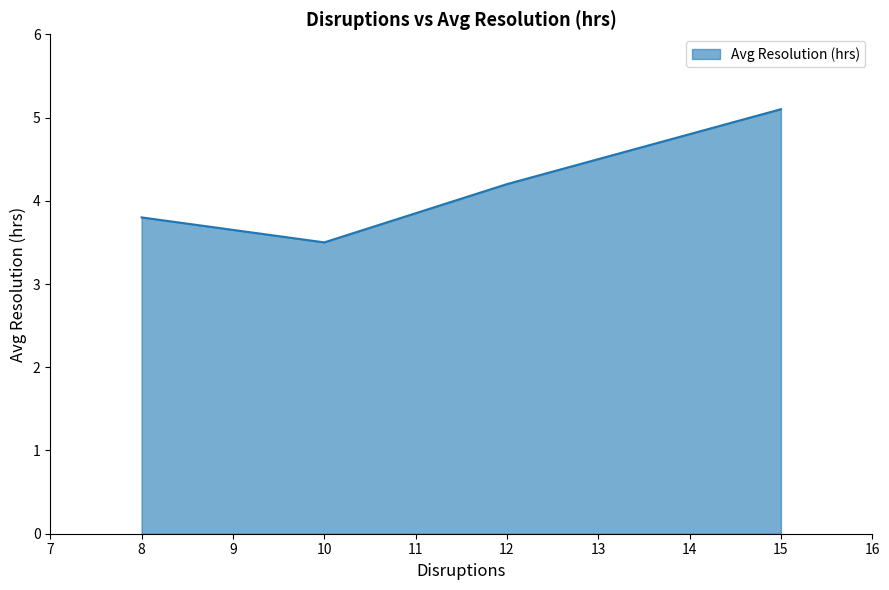

At which category does the data reach its first local valley?

10